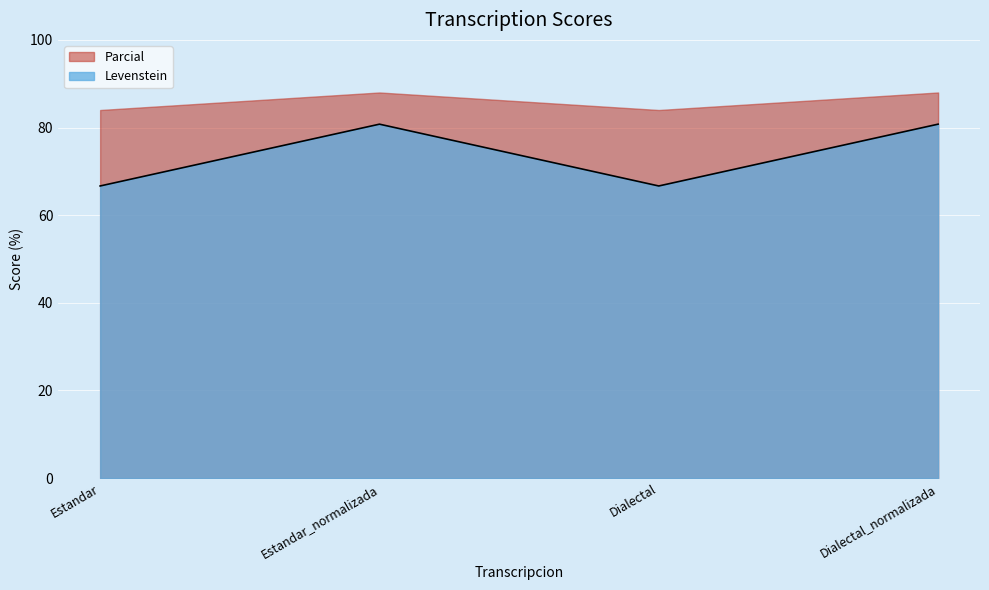

List the labels in order of value, smallest first.

Estandar, Dialectal, Estandar_normalizada, Dialectal_normalizada